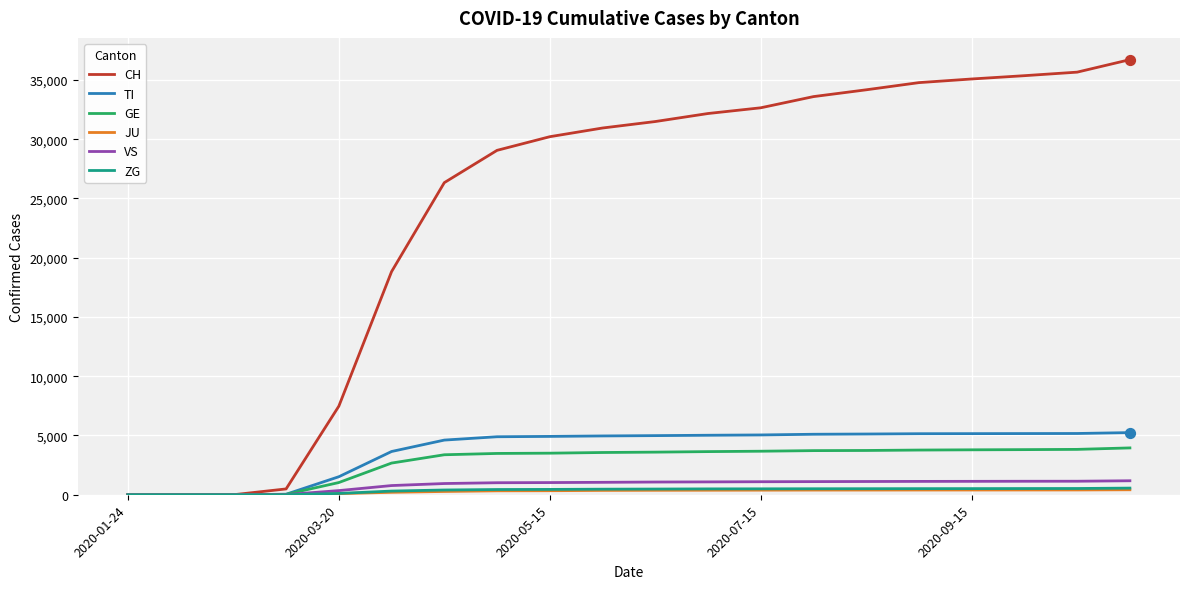

At how many categories does at least one series exceed 10194?

15